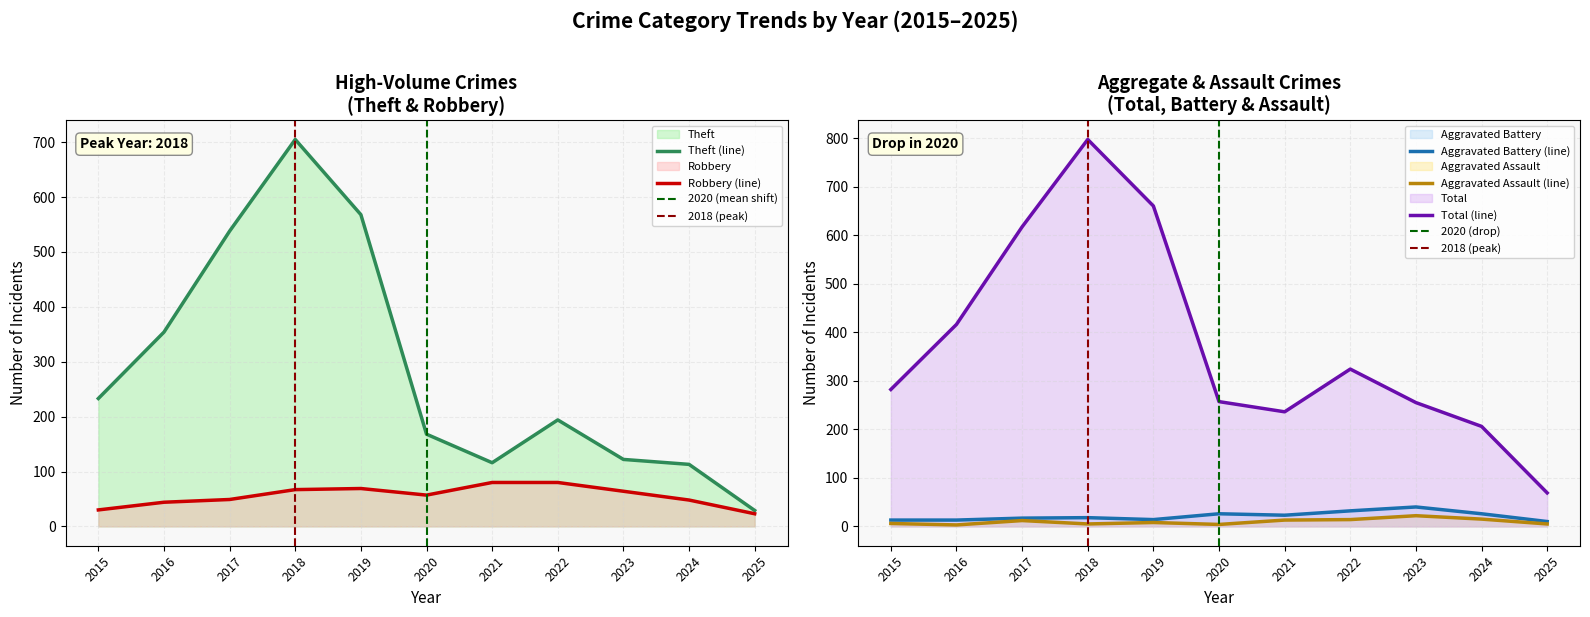

How many interior local peaks does the Aggravated Battery series have?

3